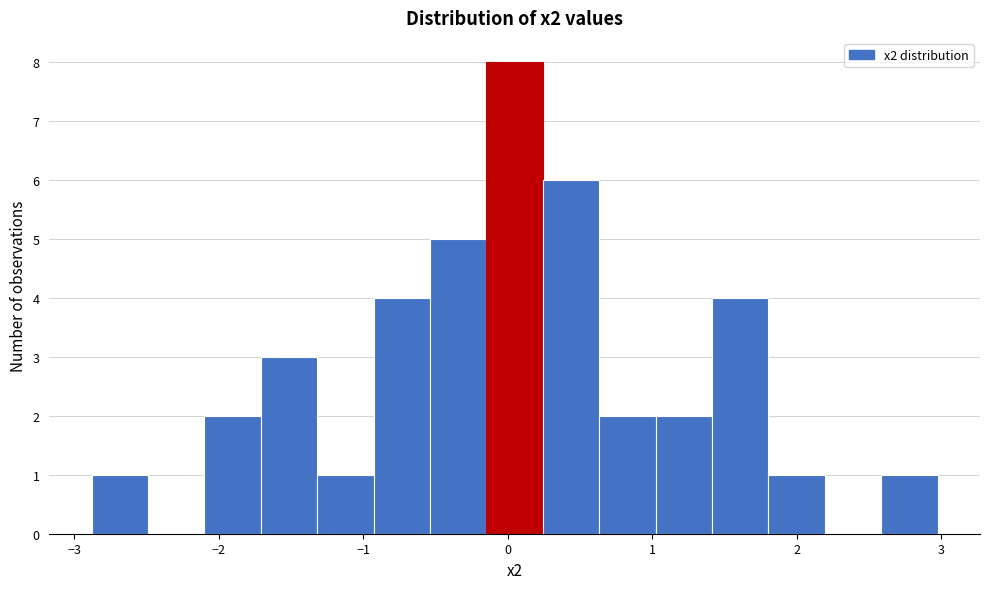

Read against the x-axis, roughly where is the centre of the tallest bar?

0.0